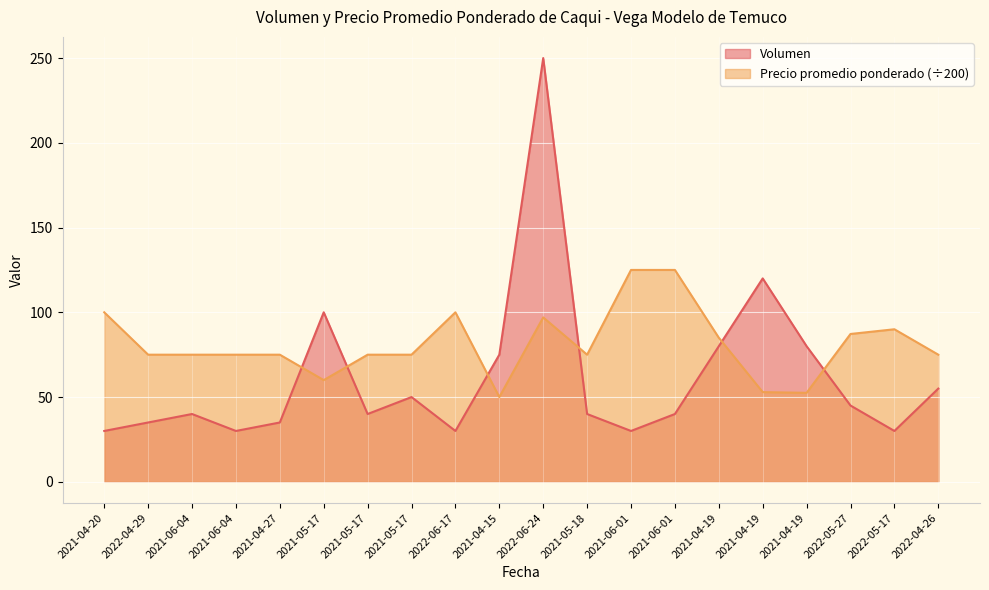

Which series ends up on top after the final intersection of Precio promedio ponderado and Volumen?

Precio promedio ponderado